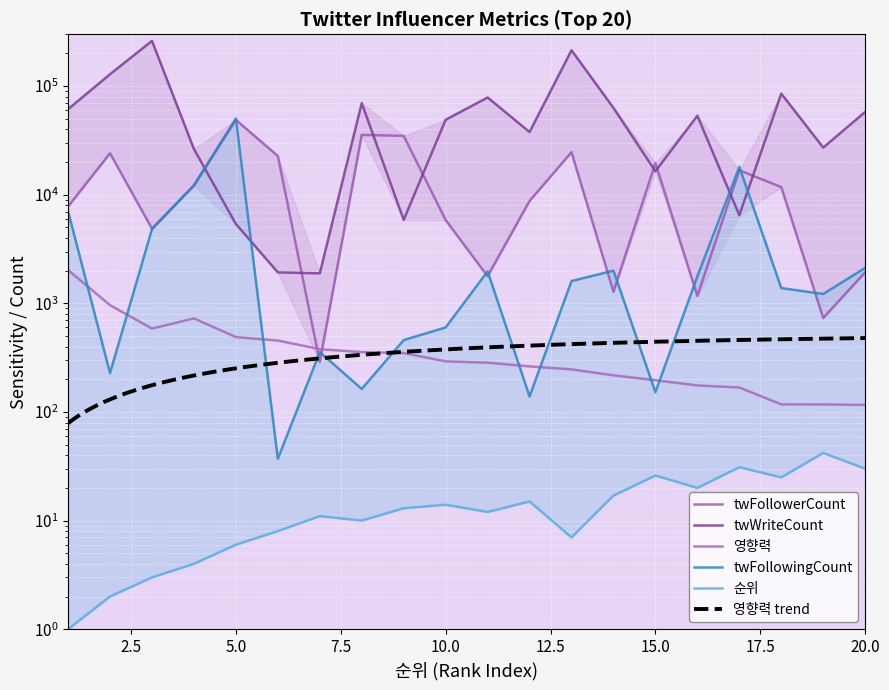

What is the total value across all series at 7?

2923.6